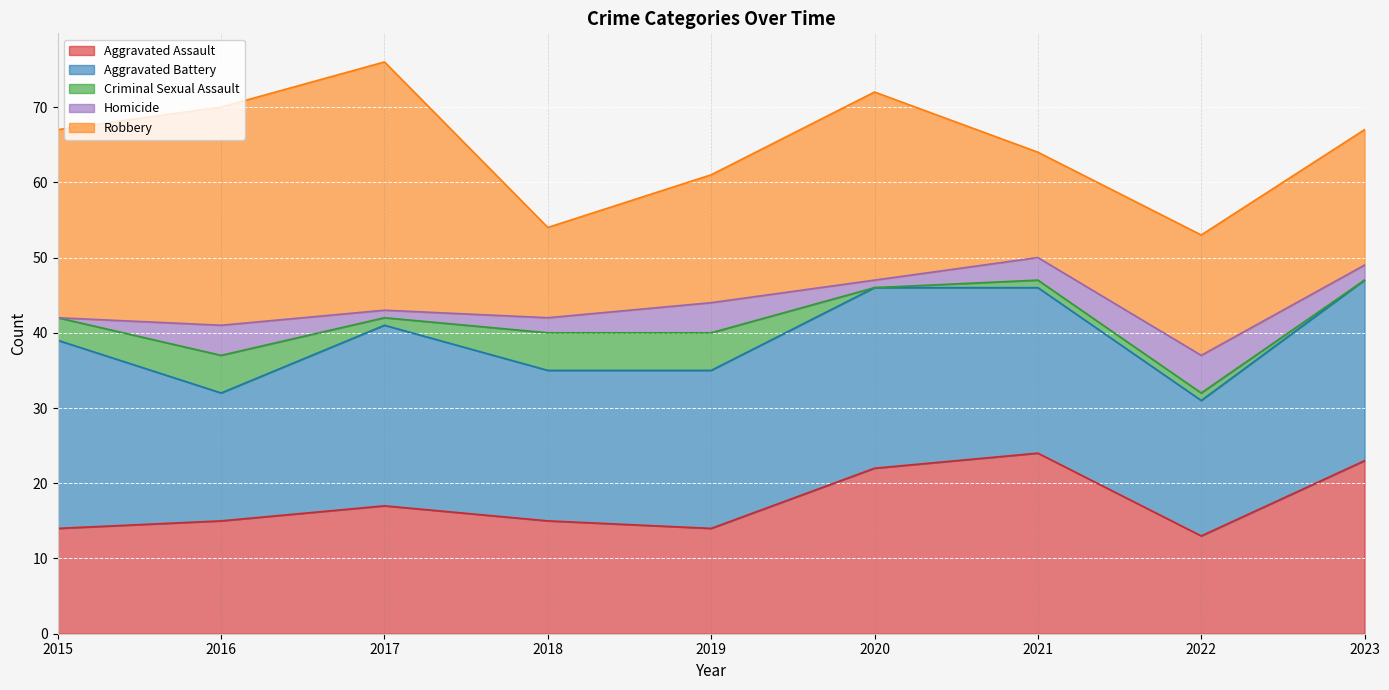

What is the greatest value displayed?

33